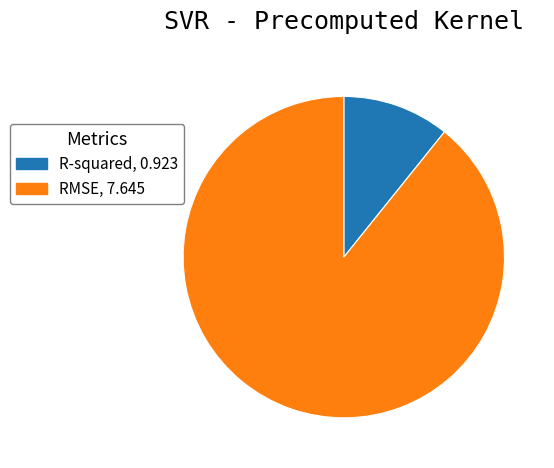

What is the smallest slice in the pie chart?

R-squared